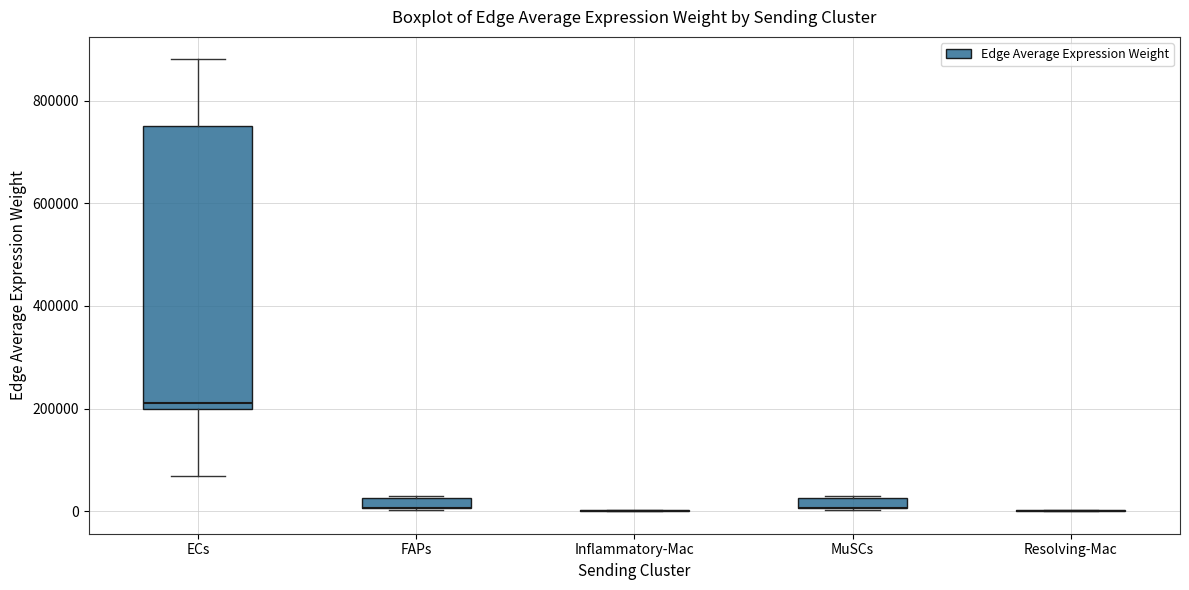

Comparing the boxes themselves (not the whiskers), which one is the tallest?

ECs